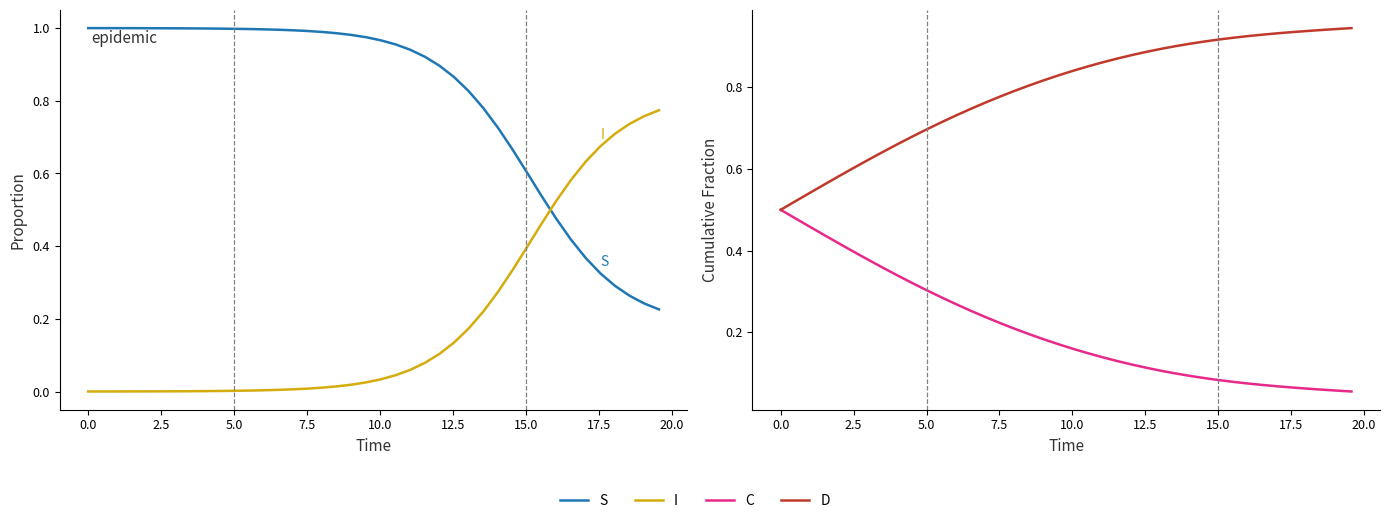

True or false: D and I cross at least once.

False